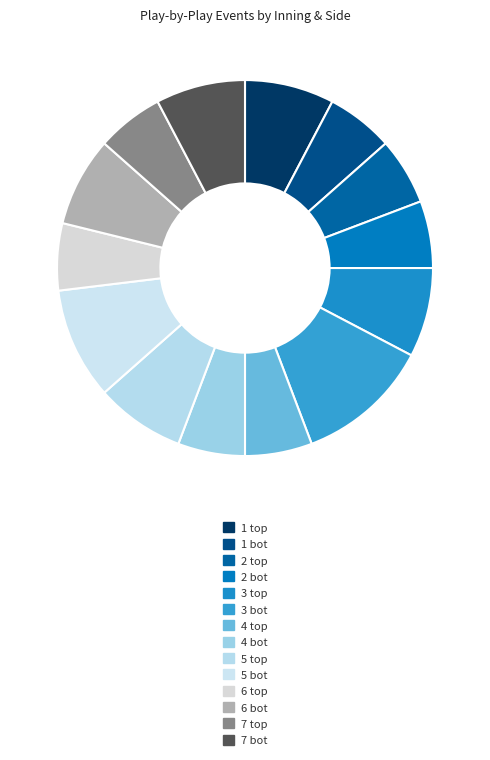

How many segments does this pie chart have?

14